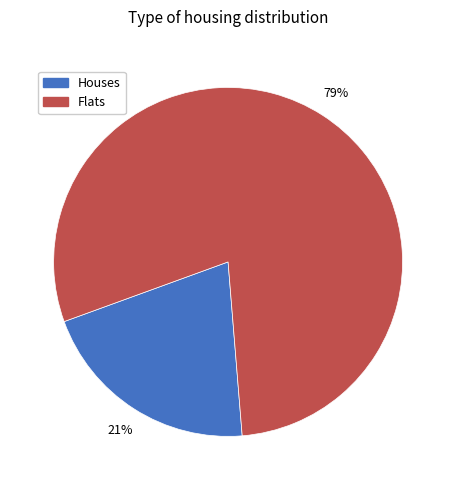

True or false: Flats accounts for 79% of the total.

True